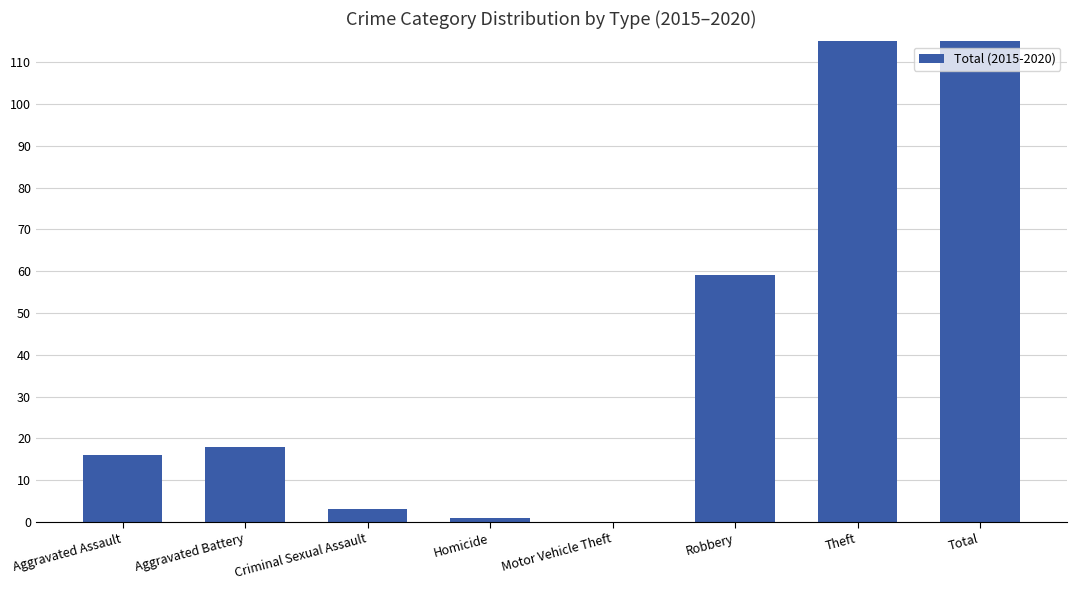

What is the label of the 1st bar from the left?

Aggravated Assault